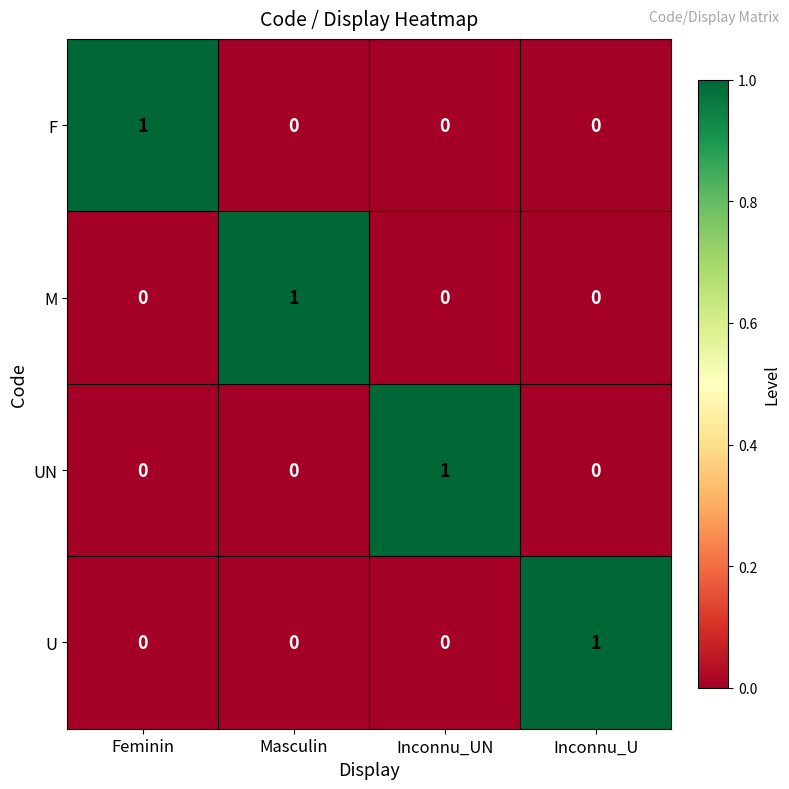

How many M values are between 0 and 1?

4